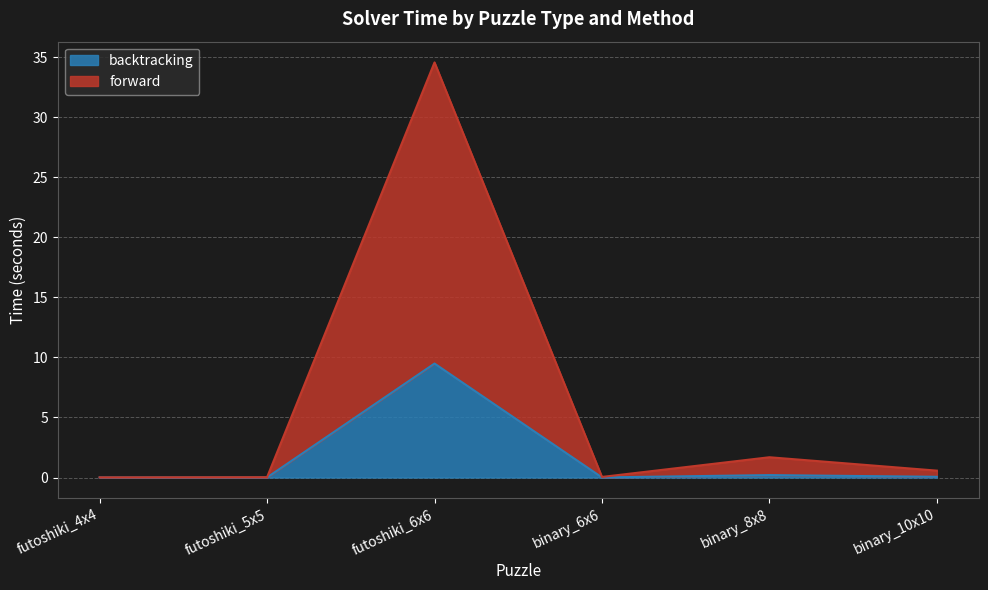

What is the sum of all forward values?

36.9